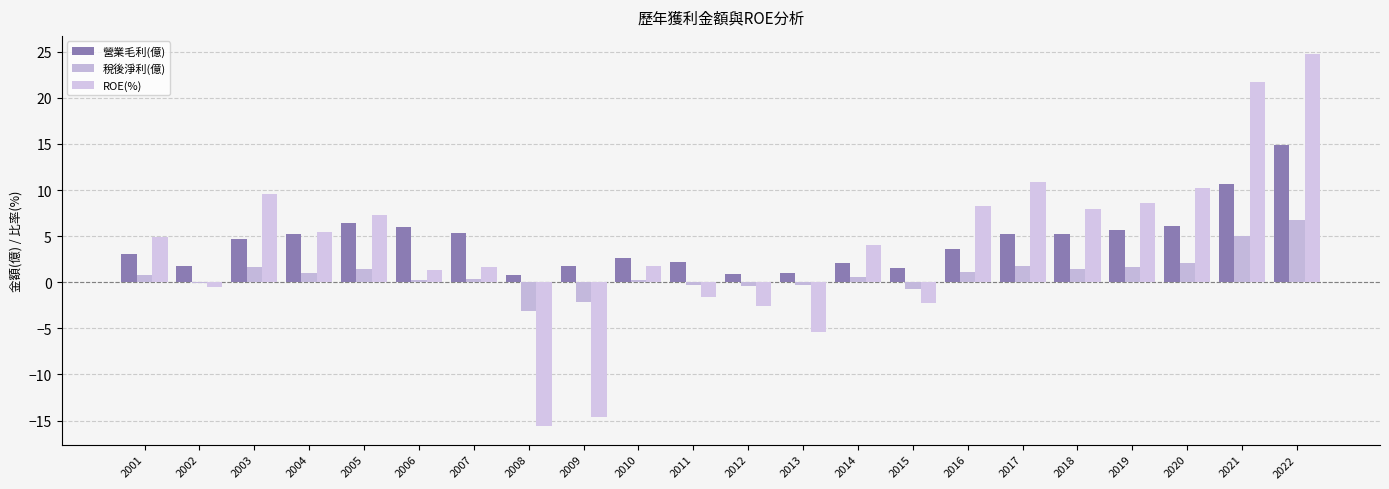

Is it true that 營業毛利(億) equals 5.4 at 2001?

False